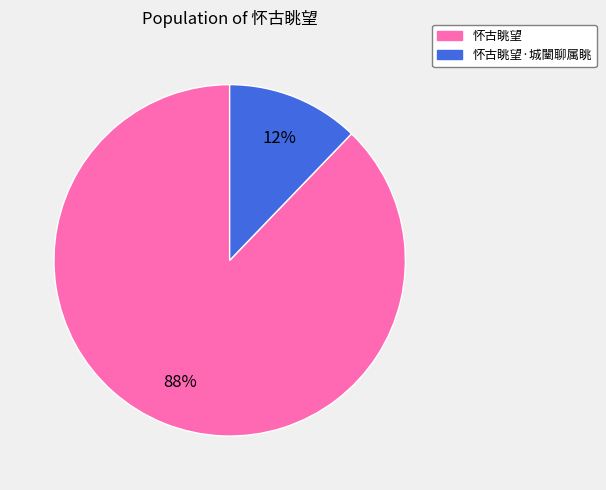

To the nearest percent, what is the average slice percentage?

50%